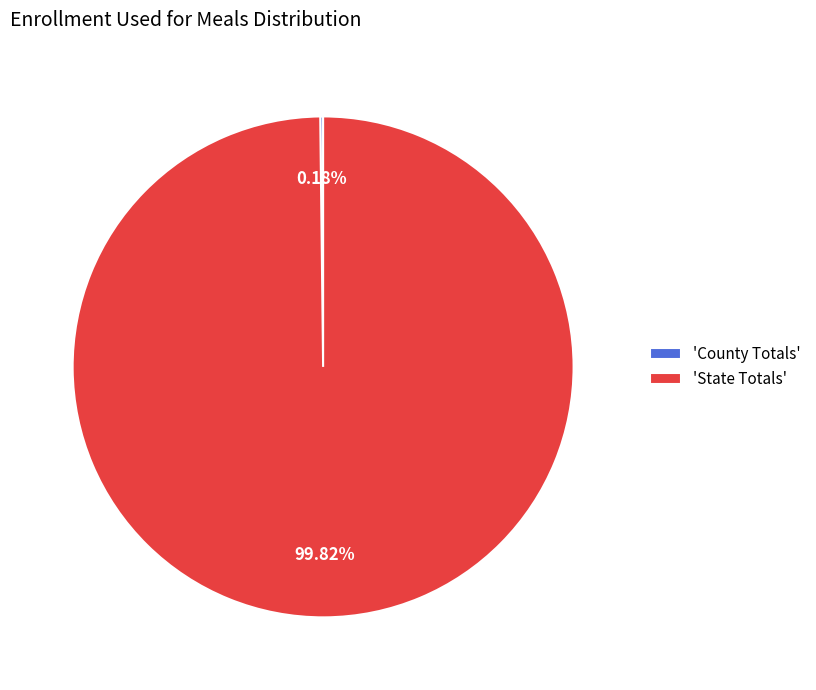

What is the majority slice?

'State Totals'